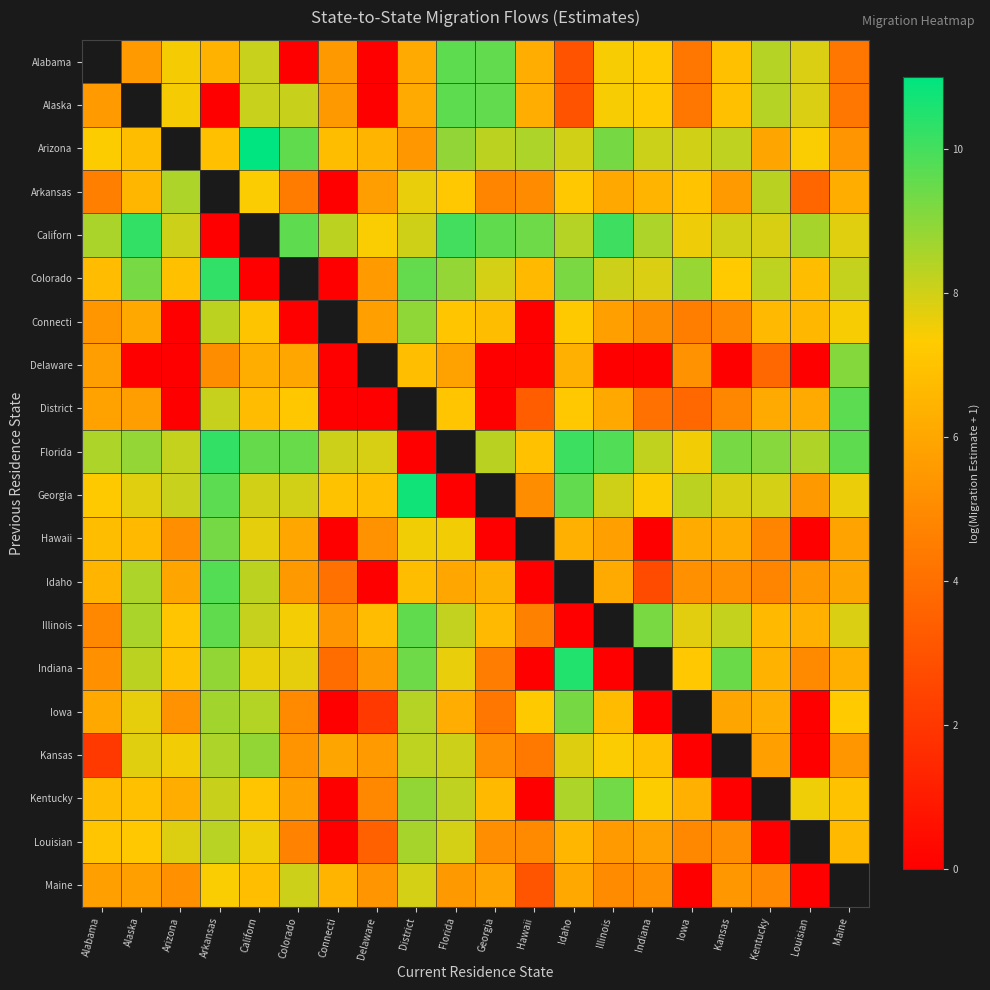

The value of Iowa at Indiana is -4.5. True or false?

False